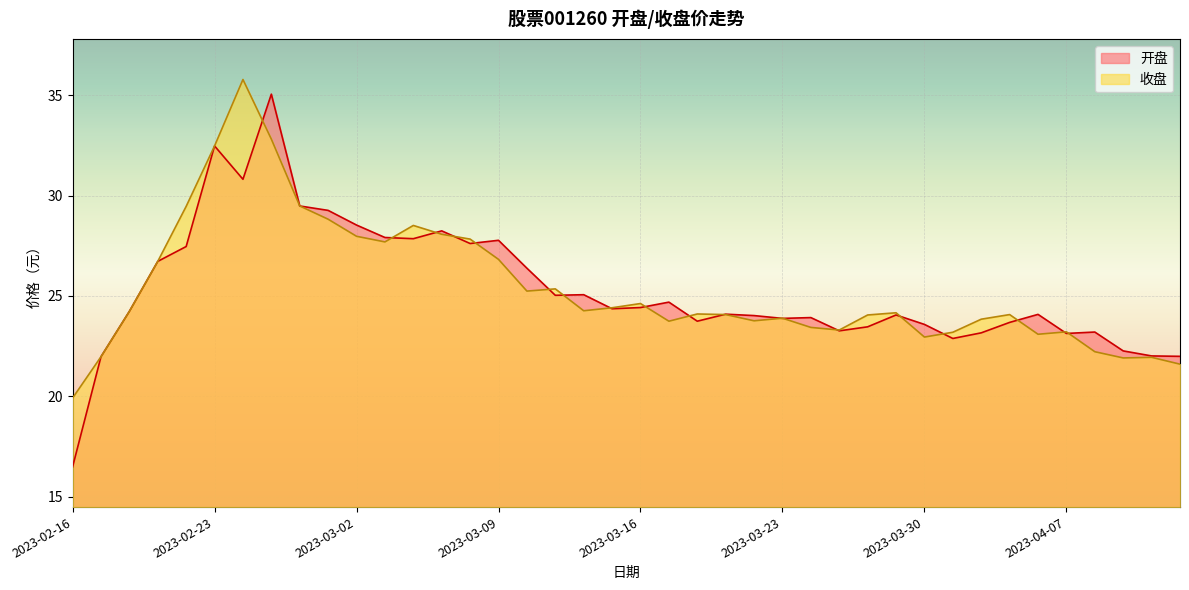

At which label does 开盘 reach its minimum?

2023-02-16